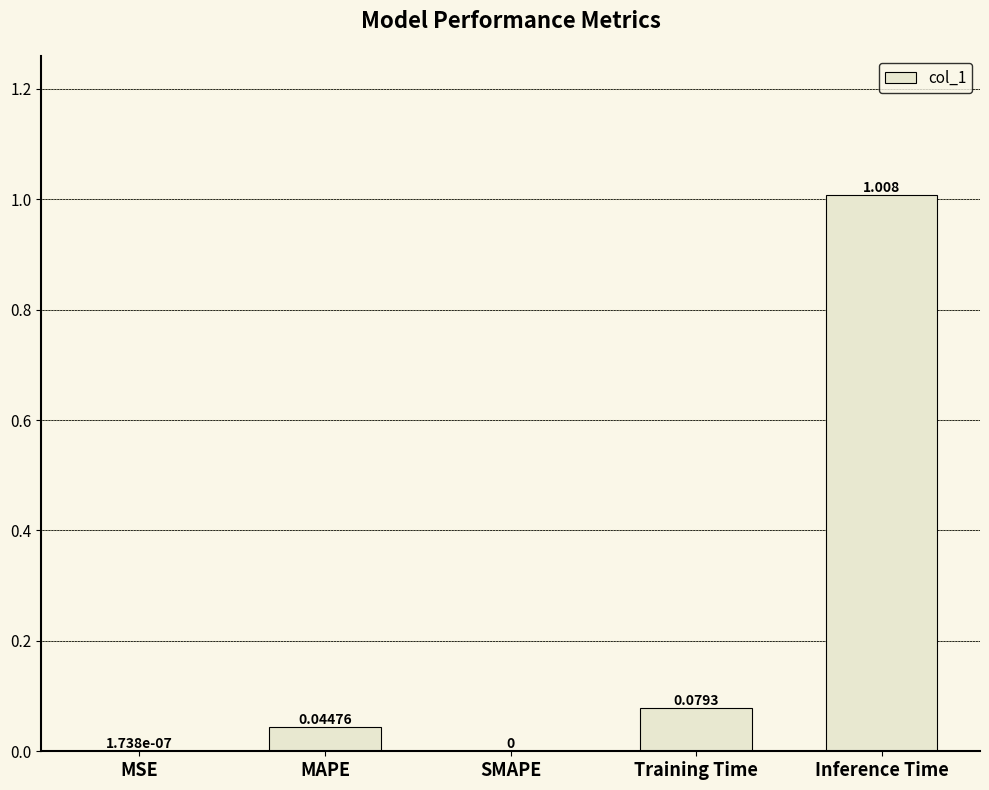

At which category does the chart reach its peak across all series?

Inference Time